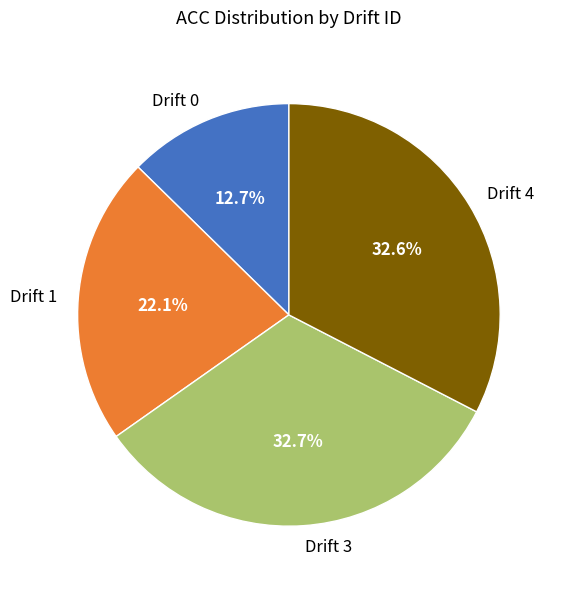

Approximately how many times larger is the value at Drift 1 compared to Drift 3?

0.7